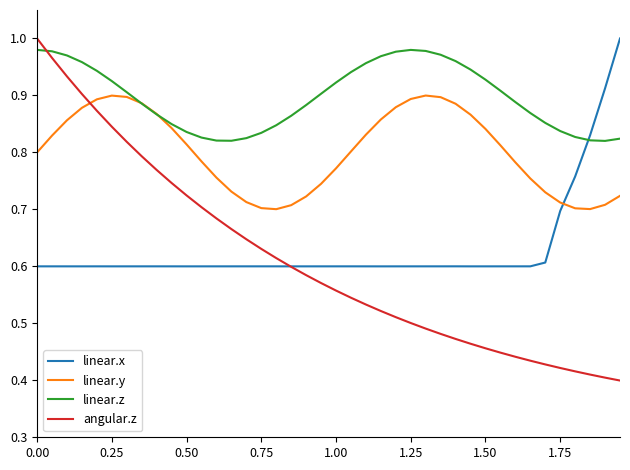

Which series has the largest total across all categories?

linear.z